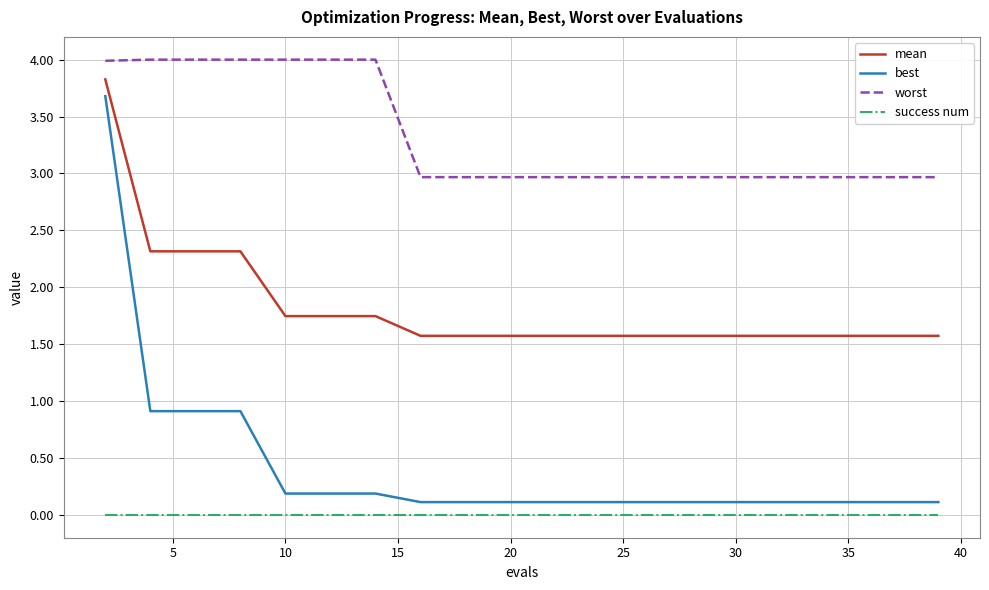

Which series has the largest total across all categories?

worst